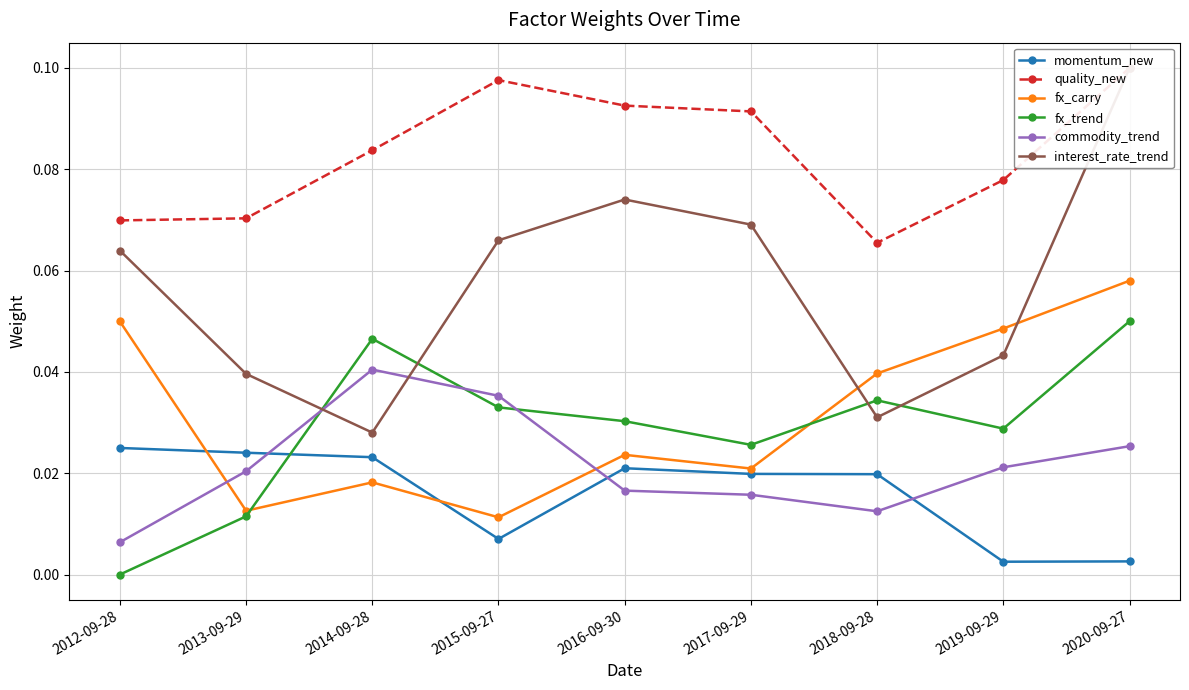

The value of quality_new at 2016-09-30 is 0.1. True or false?

True